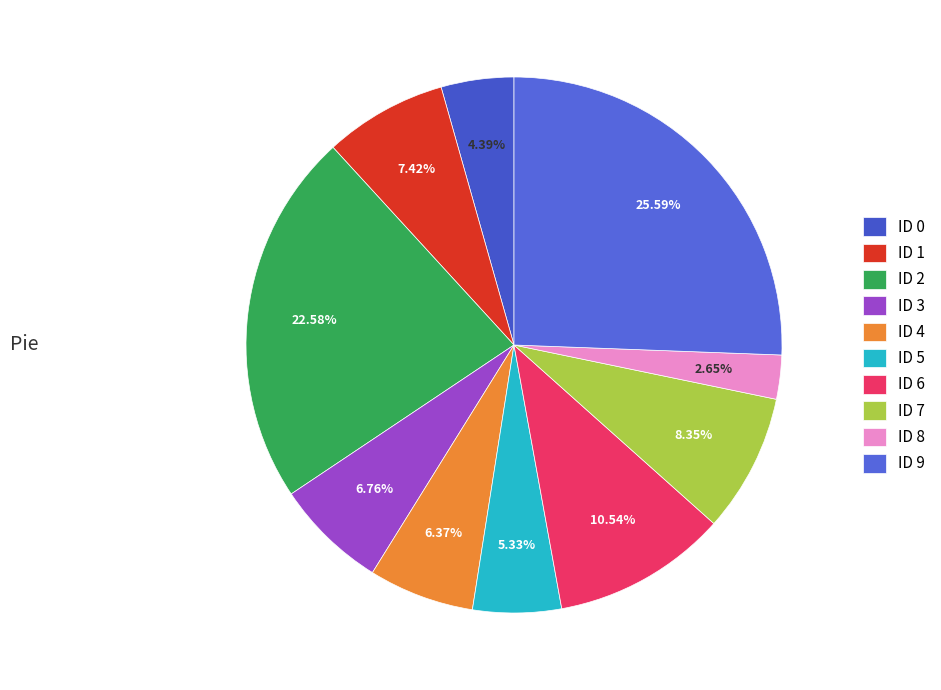

Which category has the smallest portion of the pie?

ID 8